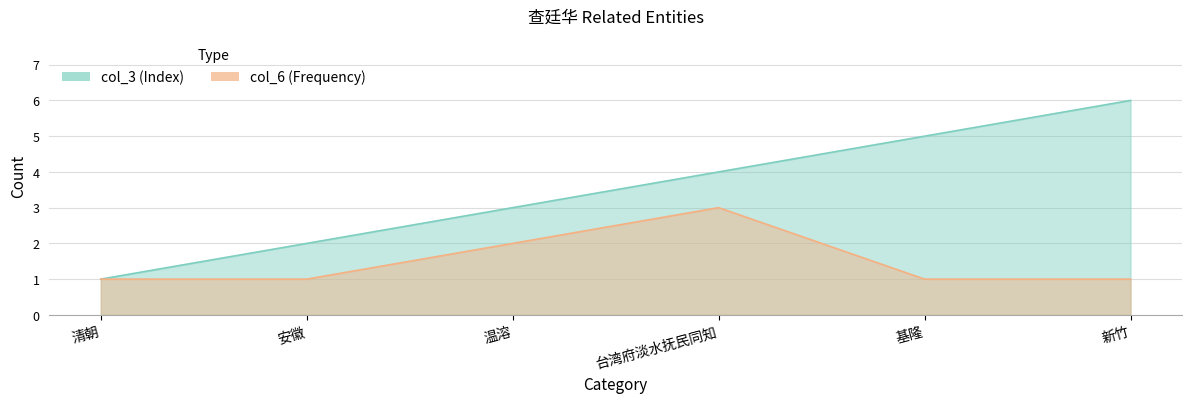

True or false: col_3 has more than 2 interior local peaks.

False